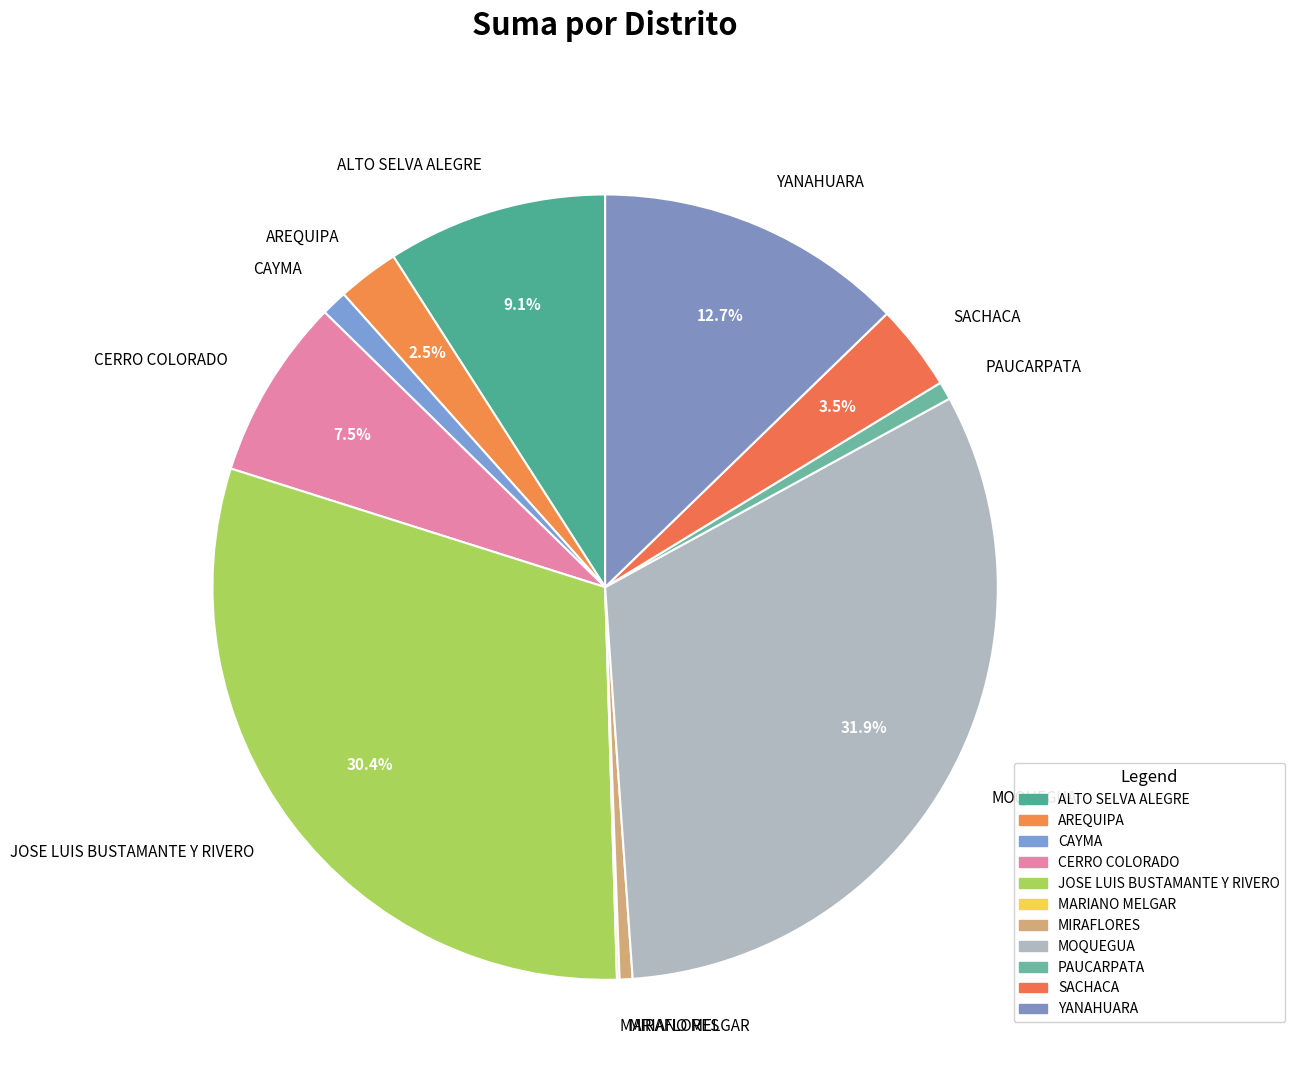

Is it true that YANAHUARA is 1% of the pie?

False